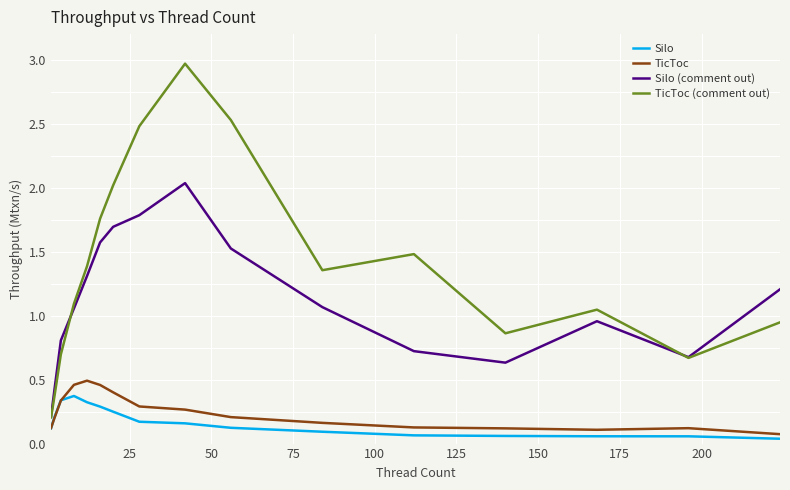

Which series has the largest total across all categories?

TicToc (comment out)